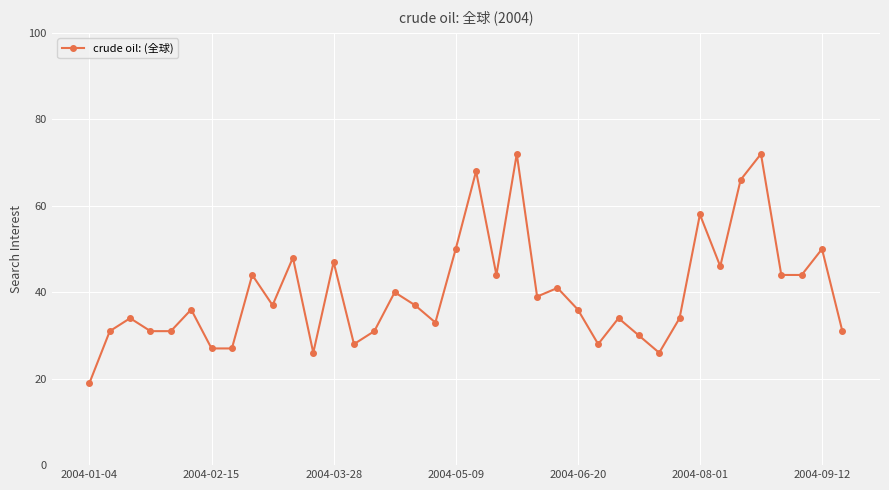

What is the greatest value displayed?

72